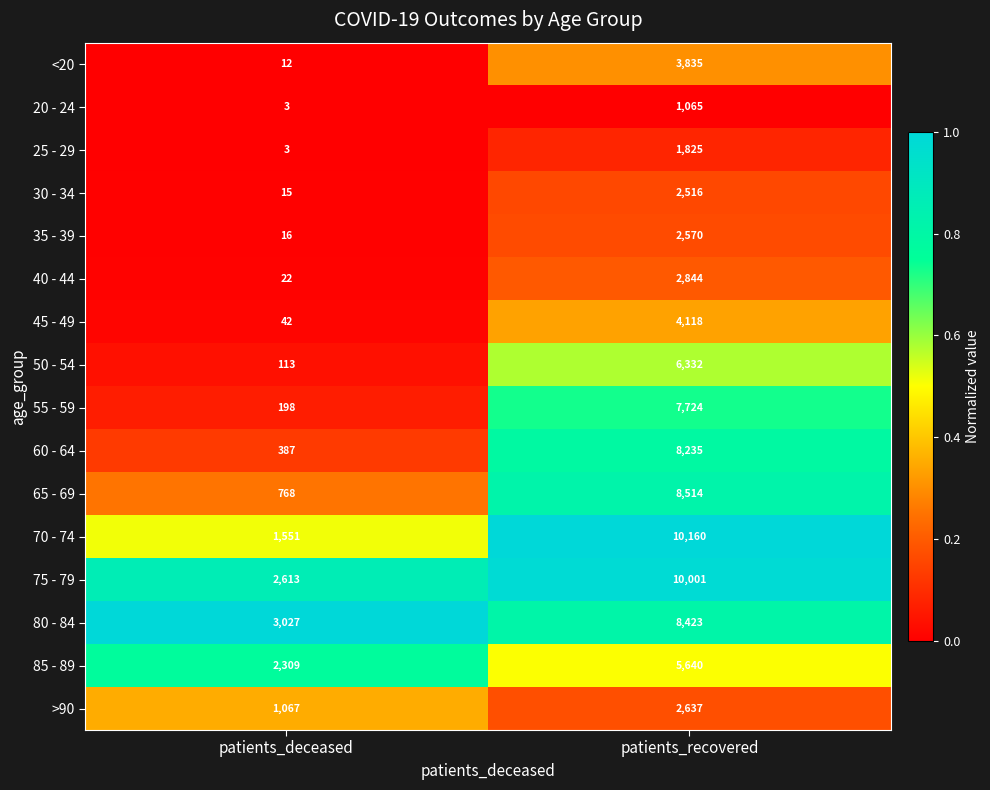

How many categories are shown in the chart?

2